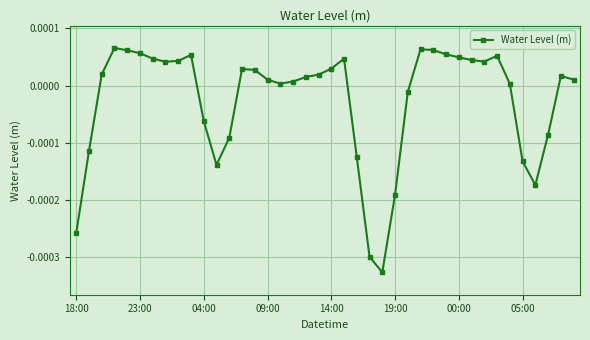

How many values are below zero?

13